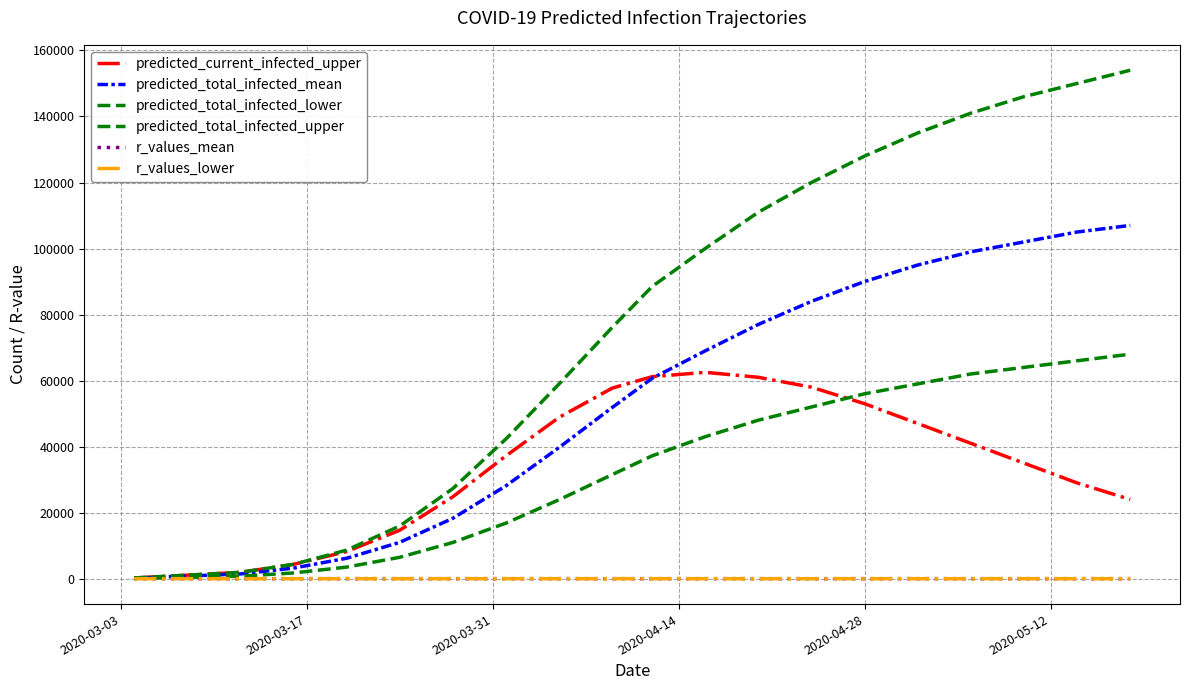

What is the value of the predicted_total_infected_upper point at the 11th from the left?

88471.0